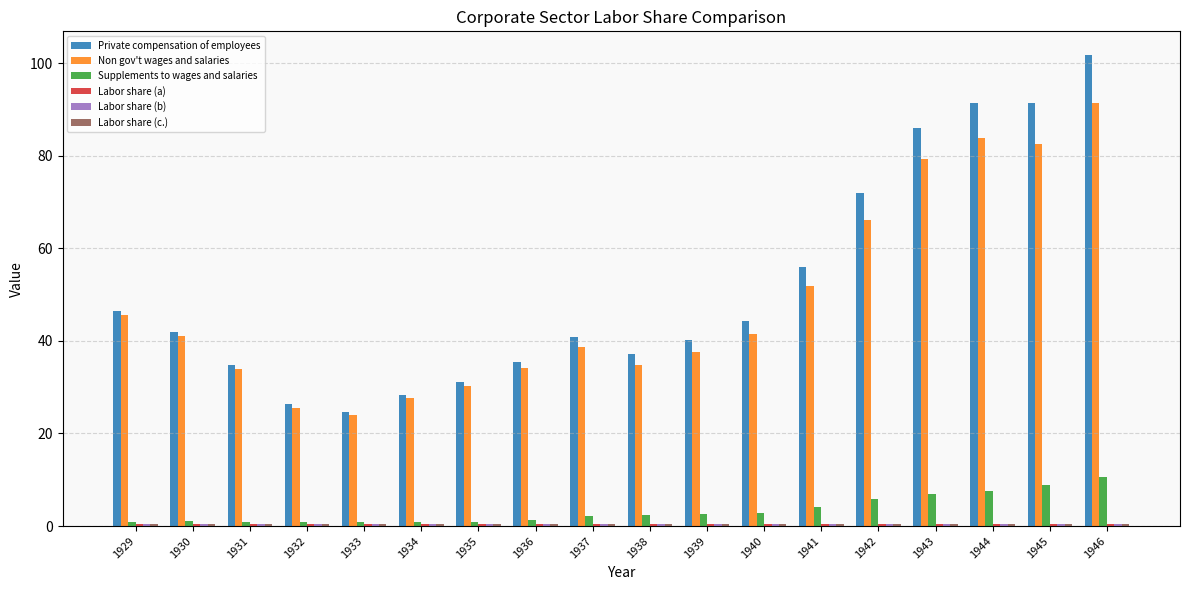

The Private compensation of employees series shows 72.0 at 1942. True or false?

True